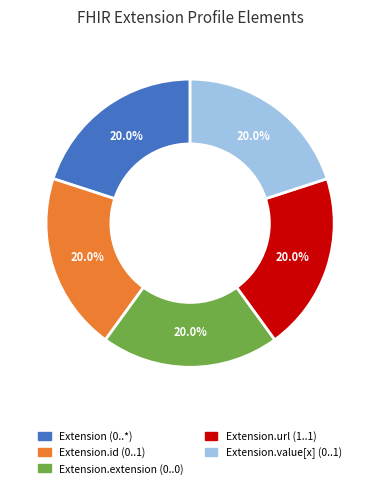

Is there any slice that represents more than half of the pie?

No